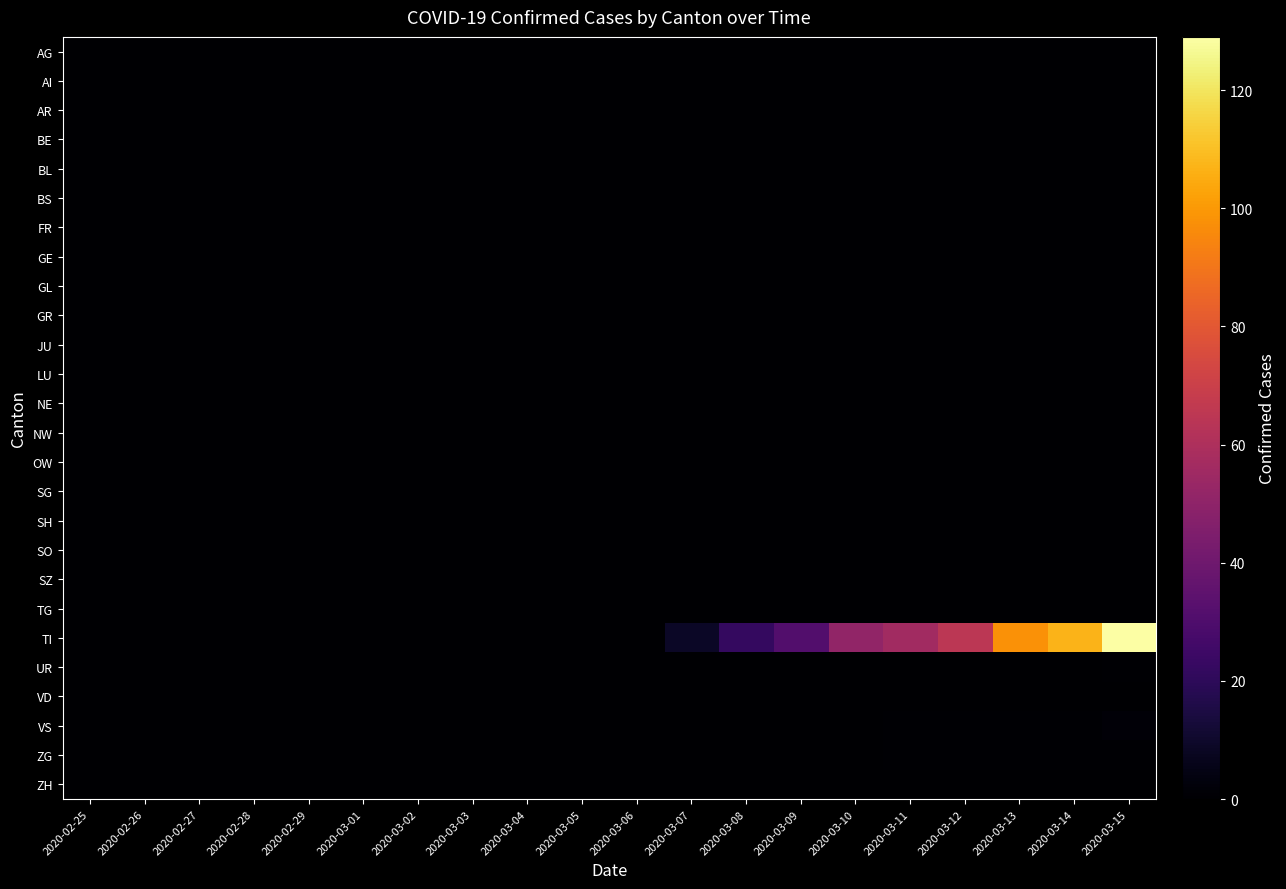

Reading left to right, list all the values displayed in this chart.

AG: 2020-02-25=0	2020-02-26=0	2020-02-27=0	2020-02-28=0	2020-02-29=0	2020-03-01=0	2020-03-02=0	2020-03-03=0	2020-03-04=0	2020-03-05=0	2020-03-06=0	2020-03-07=0	2020-03-08=0	2020-03-09=0	2020-03-10=0	2020-03-11=0	2020-03-12=0	2020-03-13=0	2020-03-14=0	2020-03-15=0
AI: 2020-02-25=0	2020-02-26=0	2020-02-27=0	2020-02-28=0	2020-02-29=0	2020-03-01=0	2020-03-02=0	2020-03-03=0	2020-03-04=0	2020-03-05=0	2020-03-06=0	2020-03-07=0	2020-03-08=0	2020-03-09=0	2020-03-10=0	2020-03-11=0	2020-03-12=0	2020-03-13=0	2020-03-14=0	2020-03-15=0
AR: 2020-02-25=0	2020-02-26=0	2020-02-27=0	2020-02-28=0	2020-02-29=0	2020-03-01=0	2020-03-02=0	2020-03-03=0	2020-03-04=0	2020-03-05=0	2020-03-06=0	2020-03-07=0	2020-03-08=0	2020-03-09=0	2020-03-10=0	2020-03-11=0	2020-03-12=0	2020-03-13=0	2020-03-14=0	2020-03-15=0
BE: 2020-02-25=0	2020-02-26=0	2020-02-27=0	2020-02-28=0	2020-02-29=0	2020-03-01=0	2020-03-02=0	2020-03-03=0	2020-03-04=0	2020-03-05=0	2020-03-06=0	2020-03-07=0	2020-03-08=0	2020-03-09=0	2020-03-10=0	2020-03-11=0	2020-03-12=0	2020-03-13=0	2020-03-14=0	2020-03-15=0
BL: 2020-02-25=0	2020-02-26=0	2020-02-27=0	2020-02-28=0	2020-02-29=0	2020-03-01=0	2020-03-02=0	2020-03-03=0	2020-03-04=0	2020-03-05=0	2020-03-06=0	2020-03-07=0	2020-03-08=0	2020-03-09=0	2020-03-10=0	2020-03-11=0	2020-03-12=0	2020-03-13=0	2020-03-14=0	2020-03-15=0
BS: 2020-02-25=0	2020-02-26=0	2020-02-27=0	2020-02-28=0	2020-02-29=0	2020-03-01=0	2020-03-02=0	2020-03-03=0	2020-03-04=0	2020-03-05=0	2020-03-06=0	2020-03-07=0	2020-03-08=0	2020-03-09=0	2020-03-10=0	2020-03-11=0	2020-03-12=0	2020-03-13=0	2020-03-14=0	2020-03-15=0
FR: 2020-02-25=0	2020-02-26=0	2020-02-27=0	2020-02-28=0	2020-02-29=0	2020-03-01=0	2020-03-02=0	2020-03-03=0	2020-03-04=0	2020-03-05=0	2020-03-06=0	2020-03-07=0	2020-03-08=0	2020-03-09=0	2020-03-10=0	2020-03-11=0	2020-03-12=0	2020-03-13=0	2020-03-14=0	2020-03-15=0
GE: 2020-02-25=0	2020-02-26=0	2020-02-27=0	2020-02-28=0	2020-02-29=0	2020-03-01=0	2020-03-02=0	2020-03-03=0	2020-03-04=0	2020-03-05=0	2020-03-06=0	2020-03-07=0	2020-03-08=0	2020-03-09=0	2020-03-10=0	2020-03-11=0	2020-03-12=0	2020-03-13=0	2020-03-14=0	2020-03-15=0
GL: 2020-02-25=0	2020-02-26=0	2020-02-27=0	2020-02-28=0	2020-02-29=0	2020-03-01=0	2020-03-02=0	2020-03-03=0	2020-03-04=0	2020-03-05=0	2020-03-06=0	2020-03-07=0	2020-03-08=0	2020-03-09=0	2020-03-10=0	2020-03-11=0	2020-03-12=0	2020-03-13=0	2020-03-14=0	2020-03-15=0
GR: 2020-02-25=0	2020-02-26=0	2020-02-27=0	2020-02-28=0	2020-02-29=0	2020-03-01=0	2020-03-02=0	2020-03-03=0	2020-03-04=0	2020-03-05=0	2020-03-06=0	2020-03-07=0	2020-03-08=0	2020-03-09=0	2020-03-10=0	2020-03-11=0	2020-03-12=0	2020-03-13=0	2020-03-14=0	2020-03-15=0
JU: 2020-02-25=0	2020-02-26=0	2020-02-27=0	2020-02-28=0	2020-02-29=0	2020-03-01=0	2020-03-02=0	2020-03-03=0	2020-03-04=0	2020-03-05=0	2020-03-06=0	2020-03-07=0	2020-03-08=0	2020-03-09=0	2020-03-10=0	2020-03-11=0	2020-03-12=0	2020-03-13=0	2020-03-14=0	2020-03-15=0
LU: 2020-02-25=0	2020-02-26=0	2020-02-27=0	2020-02-28=0	2020-02-29=0	2020-03-01=0	2020-03-02=0	2020-03-03=0	2020-03-04=0	2020-03-05=0	2020-03-06=0	2020-03-07=0	2020-03-08=0	2020-03-09=0	2020-03-10=0	2020-03-11=0	2020-03-12=0	2020-03-13=0	2020-03-14=0	2020-03-15=0
NE: 2020-02-25=0	2020-02-26=0	2020-02-27=0	2020-02-28=0	2020-02-29=0	2020-03-01=0	2020-03-02=0	2020-03-03=0	2020-03-04=0	2020-03-05=0	2020-03-06=0	2020-03-07=0	2020-03-08=0	2020-03-09=0	2020-03-10=0	2020-03-11=0	2020-03-12=0	2020-03-13=0	2020-03-14=0	2020-03-15=0
NW: 2020-02-25=0	2020-02-26=0	2020-02-27=0	2020-02-28=0	2020-02-29=0	2020-03-01=0	2020-03-02=0	2020-03-03=0	2020-03-04=0	2020-03-05=0	2020-03-06=0	2020-03-07=0	2020-03-08=0	2020-03-09=0	2020-03-10=0	2020-03-11=0	2020-03-12=0	2020-03-13=0	2020-03-14=0	2020-03-15=0
OW: 2020-02-25=0	2020-02-26=0	2020-02-27=0	2020-02-28=0	2020-02-29=0	2020-03-01=0	2020-03-02=0	2020-03-03=0	2020-03-04=0	2020-03-05=0	2020-03-06=0	2020-03-07=0	2020-03-08=0	2020-03-09=0	2020-03-10=0	2020-03-11=0	2020-03-12=0	2020-03-13=0	2020-03-14=0	2020-03-15=0
SG: 2020-02-25=0	2020-02-26=0	2020-02-27=0	2020-02-28=0	2020-02-29=0	2020-03-01=0	2020-03-02=0	2020-03-03=0	2020-03-04=0	2020-03-05=0	2020-03-06=0	2020-03-07=0	2020-03-08=0	2020-03-09=0	2020-03-10=0	2020-03-11=0	2020-03-12=0	2020-03-13=0	2020-03-14=0	2020-03-15=0
SH: 2020-02-25=0	2020-02-26=0	2020-02-27=0	2020-02-28=0	2020-02-29=0	2020-03-01=0	2020-03-02=0	2020-03-03=0	2020-03-04=0	2020-03-05=0	2020-03-06=0	2020-03-07=0	2020-03-08=0	2020-03-09=0	2020-03-10=0	2020-03-11=0	2020-03-12=0	2020-03-13=0	2020-03-14=0	2020-03-15=0
SO: 2020-02-25=0	2020-02-26=0	2020-02-27=0	2020-02-28=0	2020-02-29=0	2020-03-01=0	2020-03-02=0	2020-03-03=0	2020-03-04=0	2020-03-05=0	2020-03-06=0	2020-03-07=0	2020-03-08=0	2020-03-09=0	2020-03-10=0	2020-03-11=0	2020-03-12=0	2020-03-13=0	2020-03-14=0	2020-03-15=0
SZ: 2020-02-25=0	2020-02-26=0	2020-02-27=0	2020-02-28=0	2020-02-29=0	2020-03-01=0	2020-03-02=0	2020-03-03=0	2020-03-04=0	2020-03-05=0	2020-03-06=0	2020-03-07=0	2020-03-08=0	2020-03-09=0	2020-03-10=0	2020-03-11=0	2020-03-12=0	2020-03-13=0	2020-03-14=0	2020-03-15=0
TG: 2020-02-25=0	2020-02-26=0	2020-02-27=0	2020-02-28=0	2020-02-29=0	2020-03-01=0	2020-03-02=0	2020-03-03=0	2020-03-04=0	2020-03-05=0	2020-03-06=0	2020-03-07=0	2020-03-08=0	2020-03-09=0	2020-03-10=0	2020-03-11=0	2020-03-12=0	2020-03-13=0	2020-03-14=0	2020-03-15=0
TI: 2020-02-25=0	2020-02-26=0	2020-02-27=0	2020-02-28=0	2020-02-29=0	2020-03-01=0	2020-03-02=0	2020-03-03=0	2020-03-04=0	2020-03-05=0	2020-03-06=0	2020-03-07=9	2020-03-08=22	2020-03-09=31	2020-03-10=51	2020-03-11=56	2020-03-12=65	2020-03-13=98	2020-03-14=107	2020-03-15=129
UR: 2020-02-25=0	2020-02-26=0	2020-02-27=0	2020-02-28=0	2020-02-29=0	2020-03-01=0	2020-03-02=0	2020-03-03=0	2020-03-04=0	2020-03-05=0	2020-03-06=0	2020-03-07=0	2020-03-08=0	2020-03-09=0	2020-03-10=0	2020-03-11=0	2020-03-12=0	2020-03-13=0	2020-03-14=0	2020-03-15=1
VD: 2020-02-25=0	2020-02-26=0	2020-02-27=0	2020-02-28=0	2020-02-29=0	2020-03-01=0	2020-03-02=0	2020-03-03=0	2020-03-04=0	2020-03-05=0	2020-03-06=0	2020-03-07=0	2020-03-08=0	2020-03-09=0	2020-03-10=0	2020-03-11=0	2020-03-12=0	2020-03-13=0	2020-03-14=0	2020-03-15=0
VS: 2020-02-25=0	2020-02-26=0	2020-02-27=0	2020-02-28=0	2020-02-29=0	2020-03-01=0	2020-03-02=0	2020-03-03=0	2020-03-04=0	2020-03-05=0	2020-03-06=0	2020-03-07=0	2020-03-08=0	2020-03-09=0	2020-03-10=0	2020-03-11=1	2020-03-12=1	2020-03-13=1	2020-03-14=1	2020-03-15=2
ZG: 2020-02-25=0	2020-02-26=0	2020-02-27=0	2020-02-28=0	2020-02-29=0	2020-03-01=0	2020-03-02=0	2020-03-03=0	2020-03-04=0	2020-03-05=0	2020-03-06=0	2020-03-07=0	2020-03-08=0	2020-03-09=0	2020-03-10=0	2020-03-11=1	2020-03-12=1	2020-03-13=1	2020-03-14=1	2020-03-15=1
ZH: 2020-02-25=0	2020-02-26=0	2020-02-27=0	2020-02-28=0	2020-02-29=0	2020-03-01=0	2020-03-02=0	2020-03-03=0	2020-03-04=0	2020-03-05=0	2020-03-06=0	2020-03-07=0	2020-03-08=0	2020-03-09=0	2020-03-10=0	2020-03-11=0	2020-03-12=0	2020-03-13=0	2020-03-14=0	2020-03-15=0